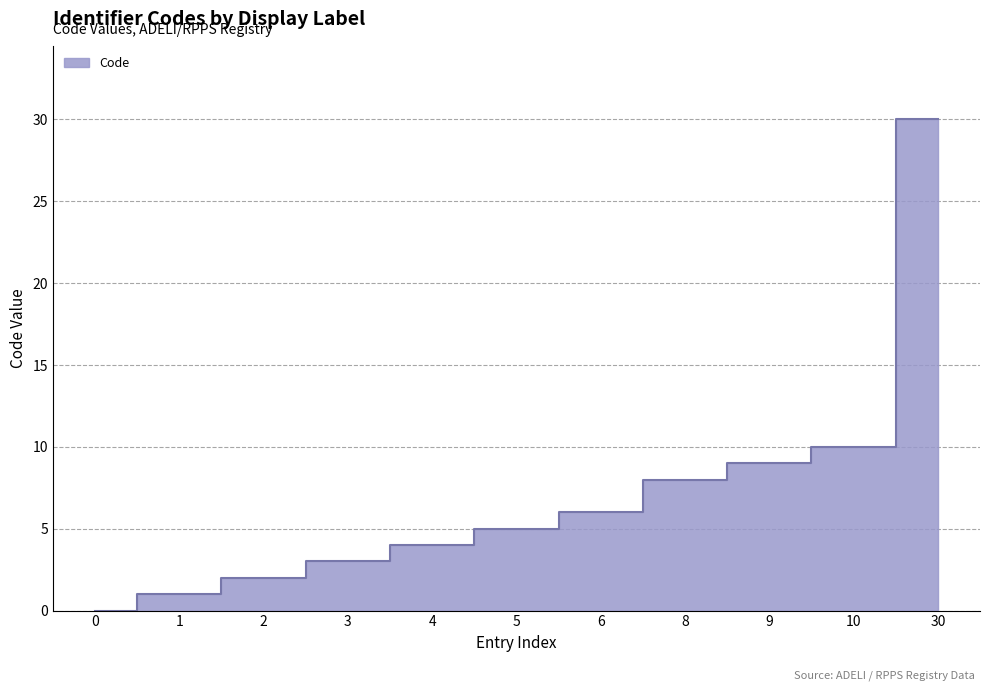

Reading left to right, extract all data points from this chart.

0=0	1=1	2=2	3=3	4=4	5=5	6=6	8=8	9=9	10=10	30=30